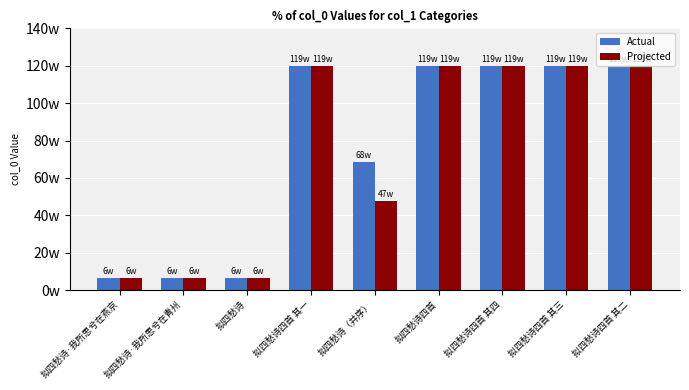

At 拟四愁诗·我所思兮在青州, list the series in order from smallest to largest.

Actual, Projected